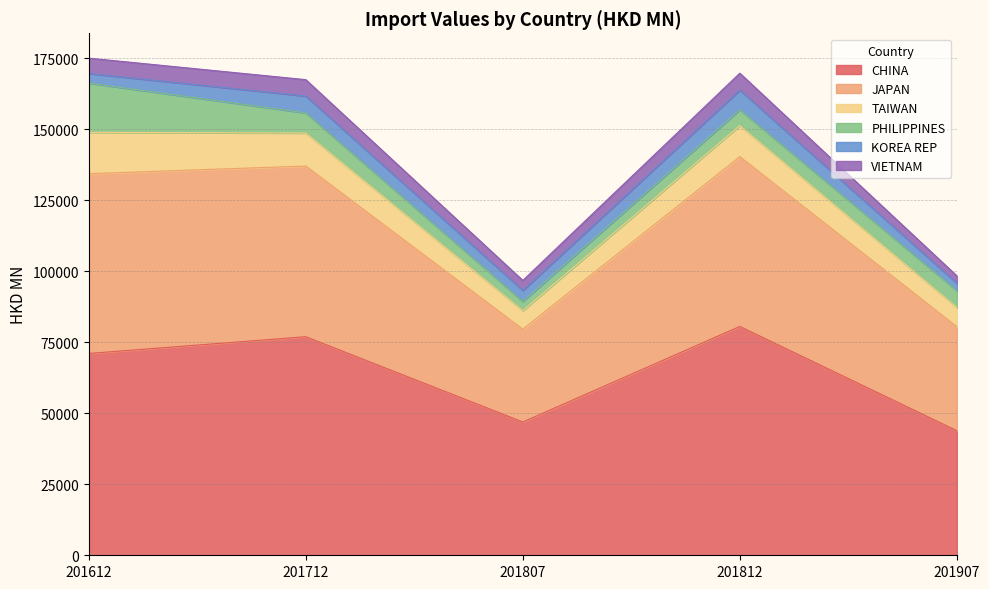

Which category has the lowest value in the VIETNAM series?

201907